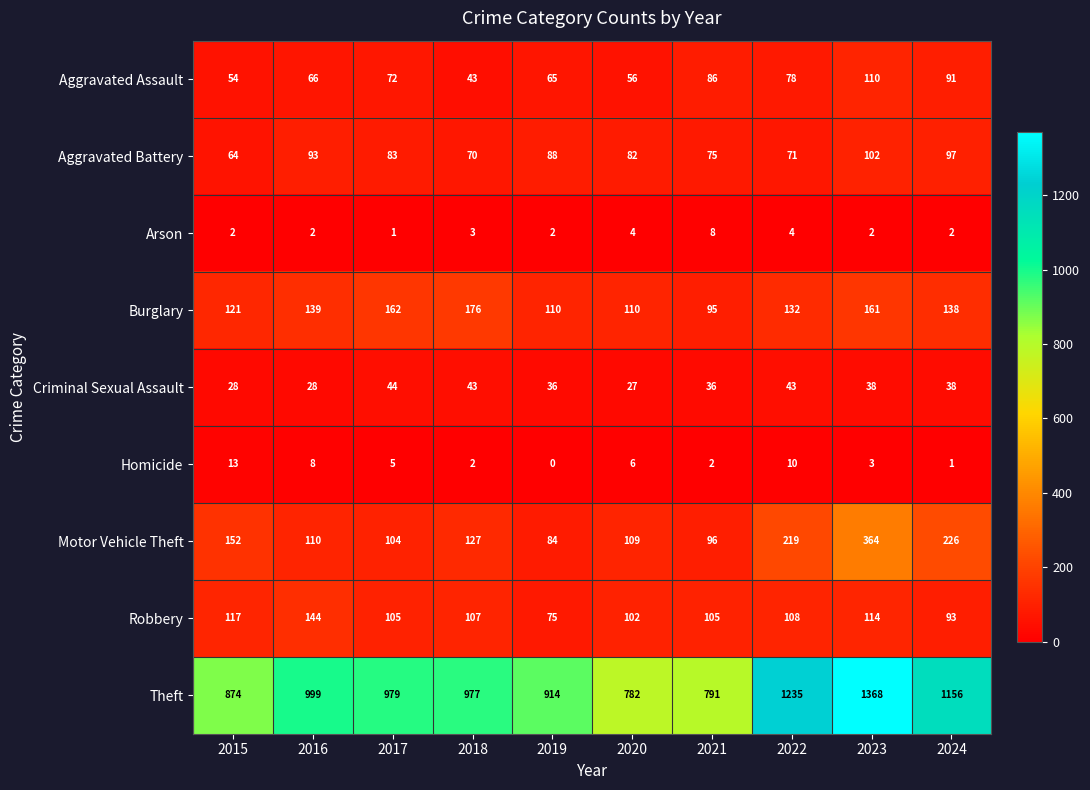

What value does the Motor Vehicle Theft series have at 2016, to the nearest 5?

110